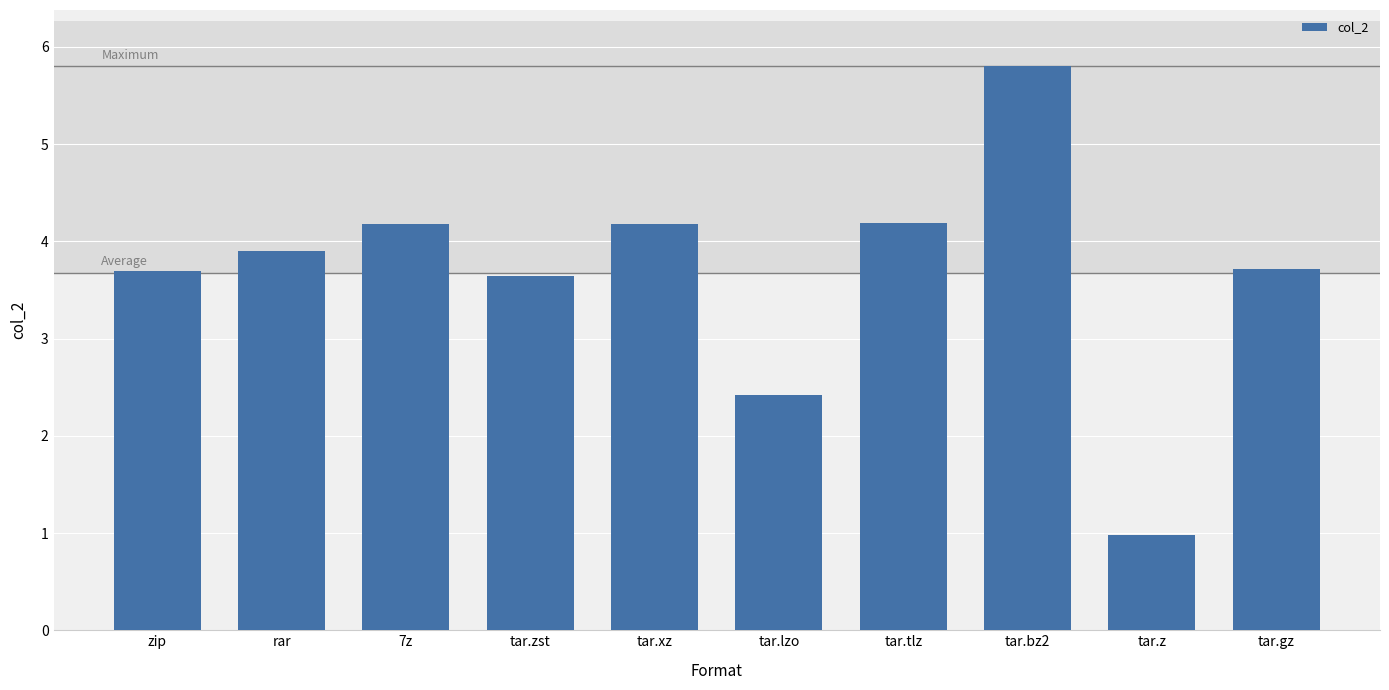

Are the bars grouped side by side (vs. stacked)?

No